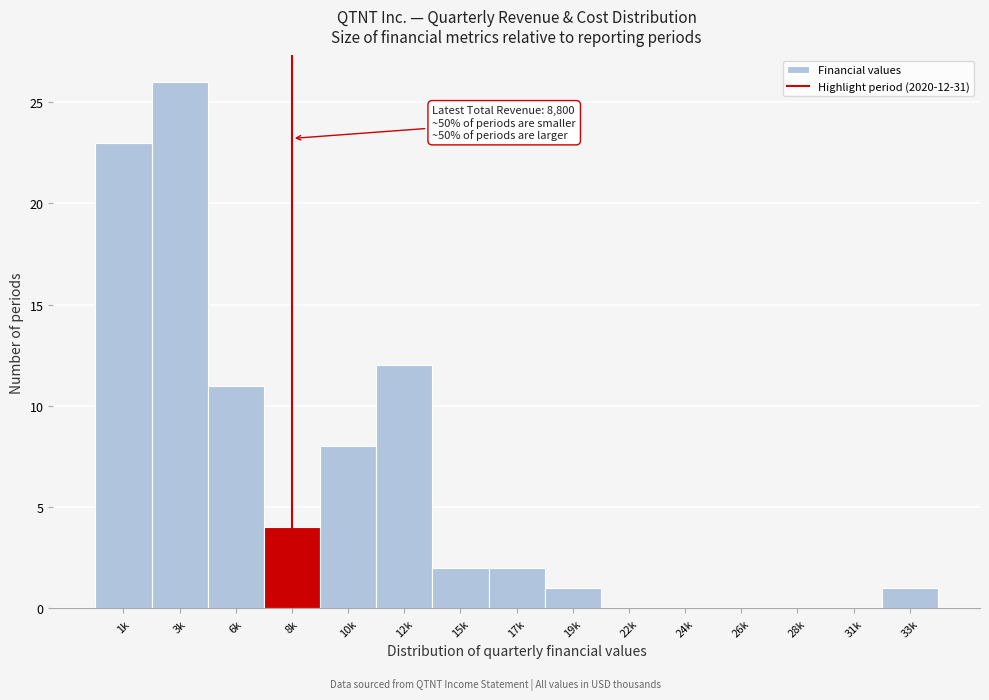

Reading left to right, transcribe all the data shown in this chart.

1k=23	3k=26	6k=11	8k=4	10k=8	12k=12	15k=2	17k=2	19k=1	22k=0	24k=0	26k=0	28k=0	31k=0	33k=1